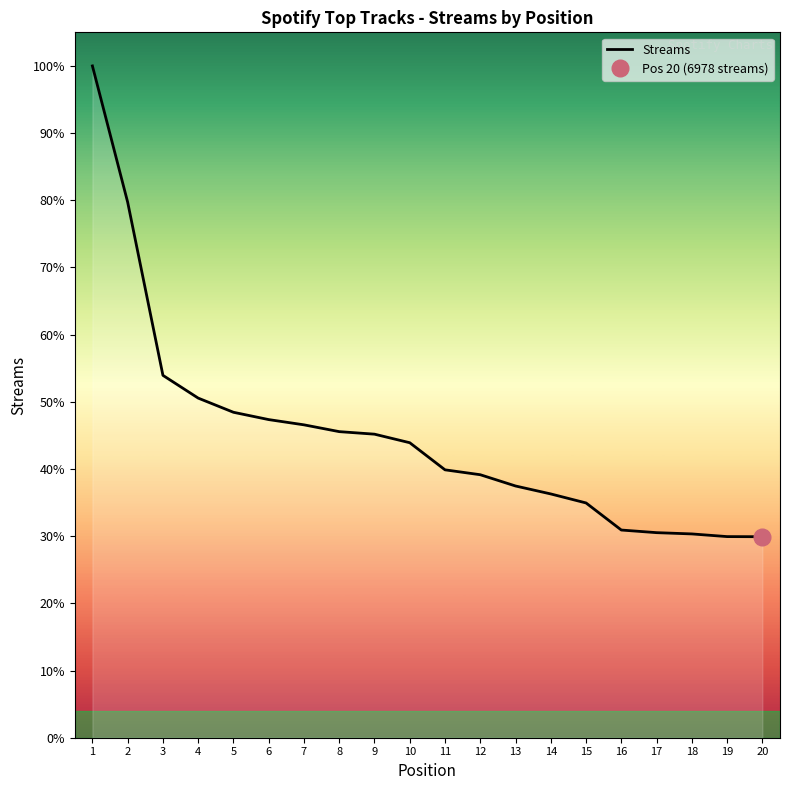

Where is the data nearest to the value 15150?

3